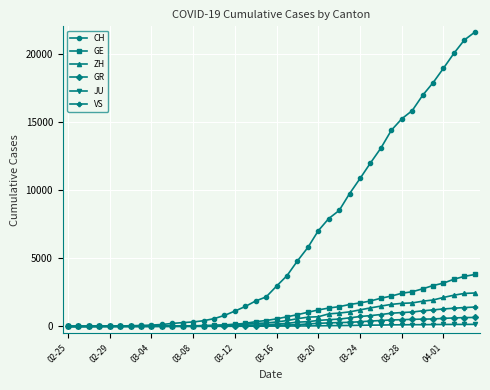

What is the maximum value shown in the chart?

21574